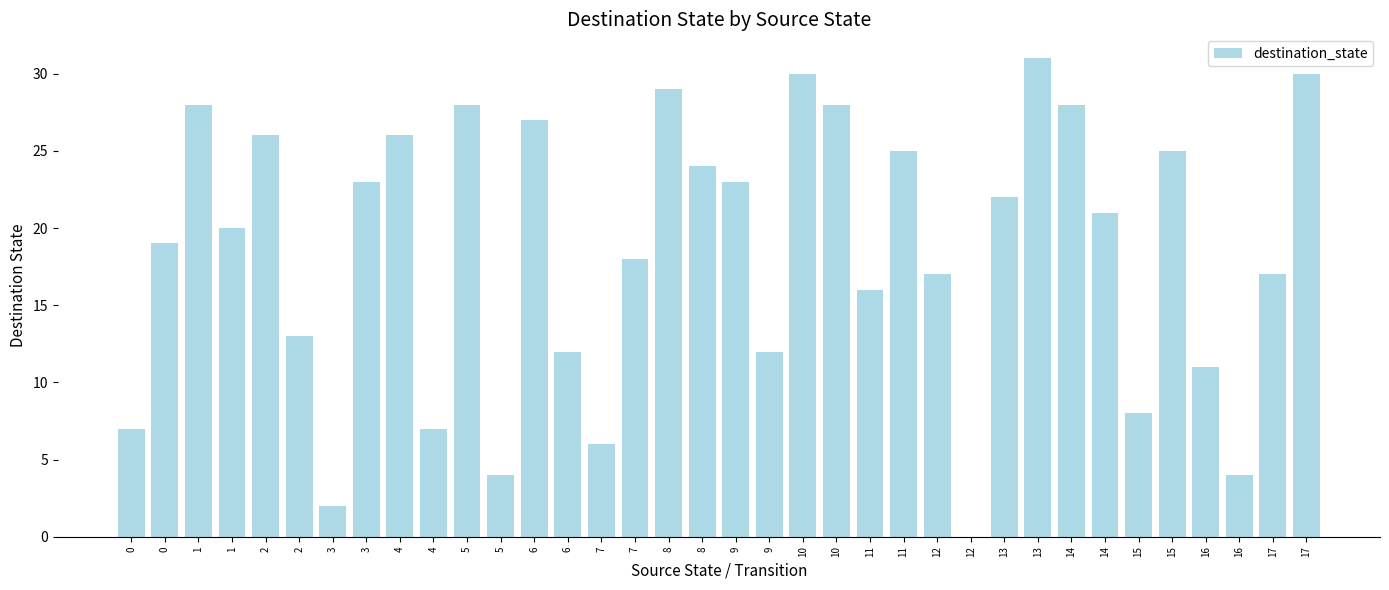

How many values are above zero?

35